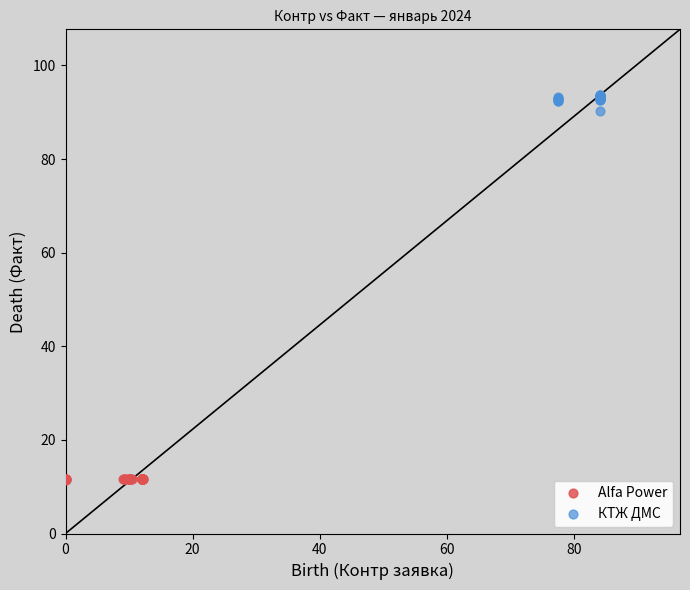

Which series has the largest Y range (max minus min)?

КТЖ ДМС